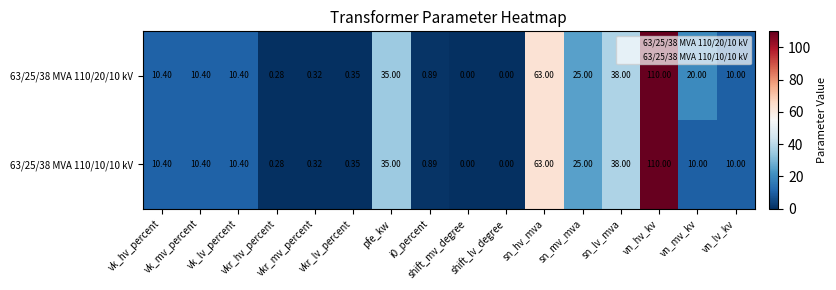

How many positive values does the 63/25/38 MVA 110/20/10 kV series have?

14